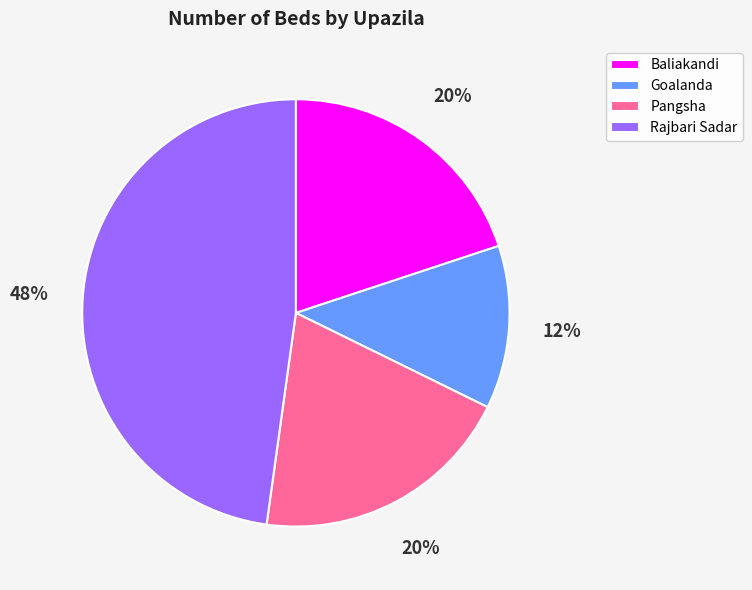

Is there any slice that represents more than half of the pie?

No